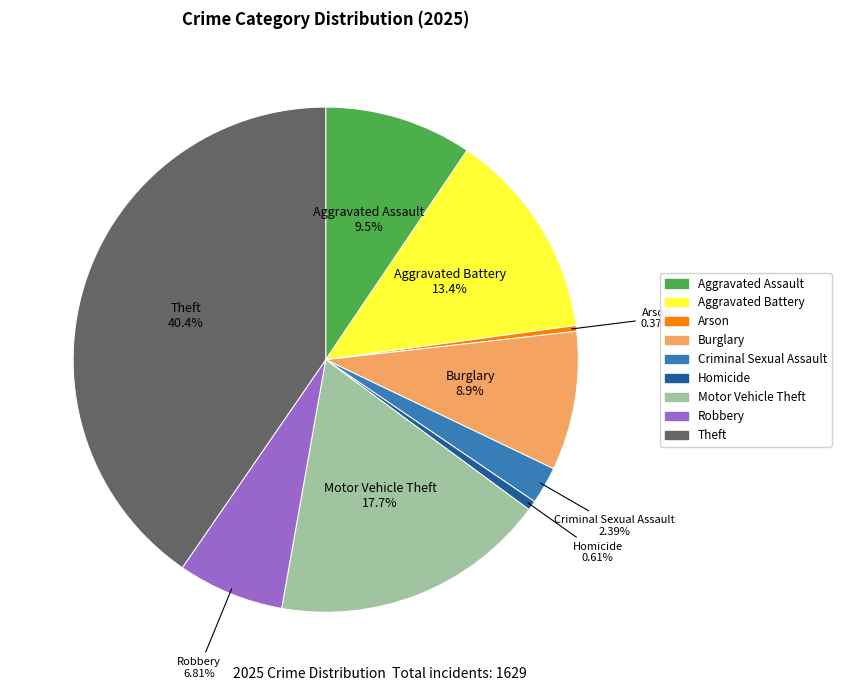

How much of the chart is everything except Aggravated Battery?

86.6%